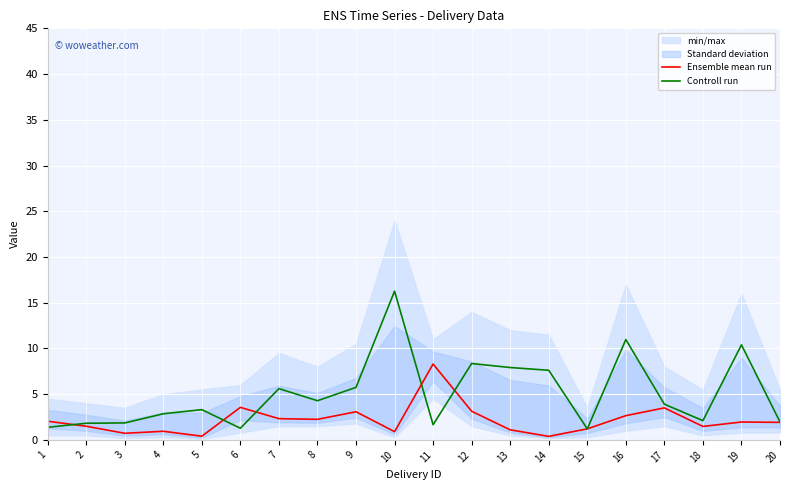

What is the highest value of the Ensemble mean run series?

8.3